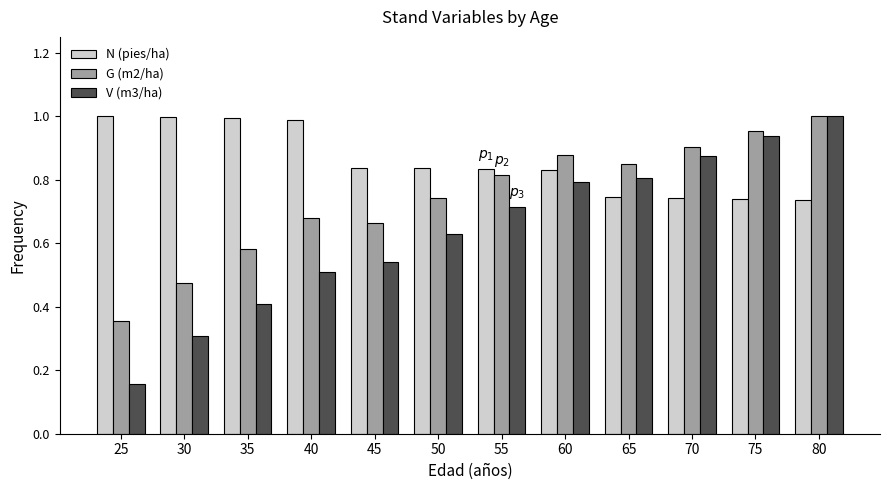

The value of N (pies/ha) at 25 is 1.0. True or false?

True